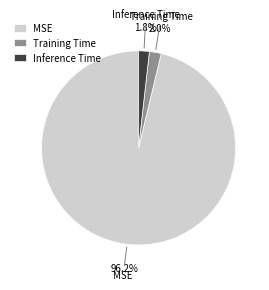

Is there any slice that represents more than half of the pie?

Yes